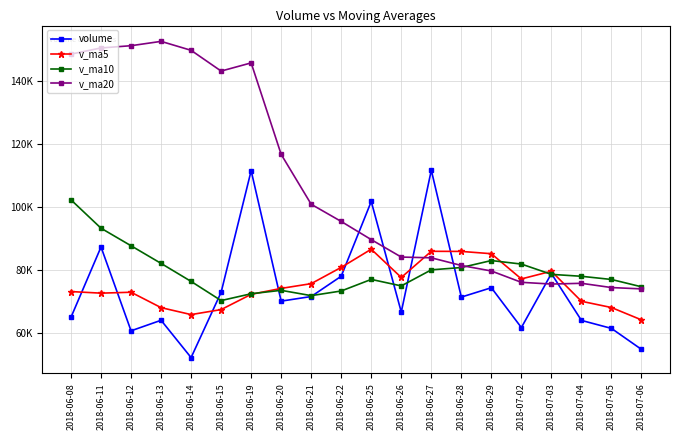

What are all the series names shown in the legend?

volume, v_ma5, v_ma10, v_ma20